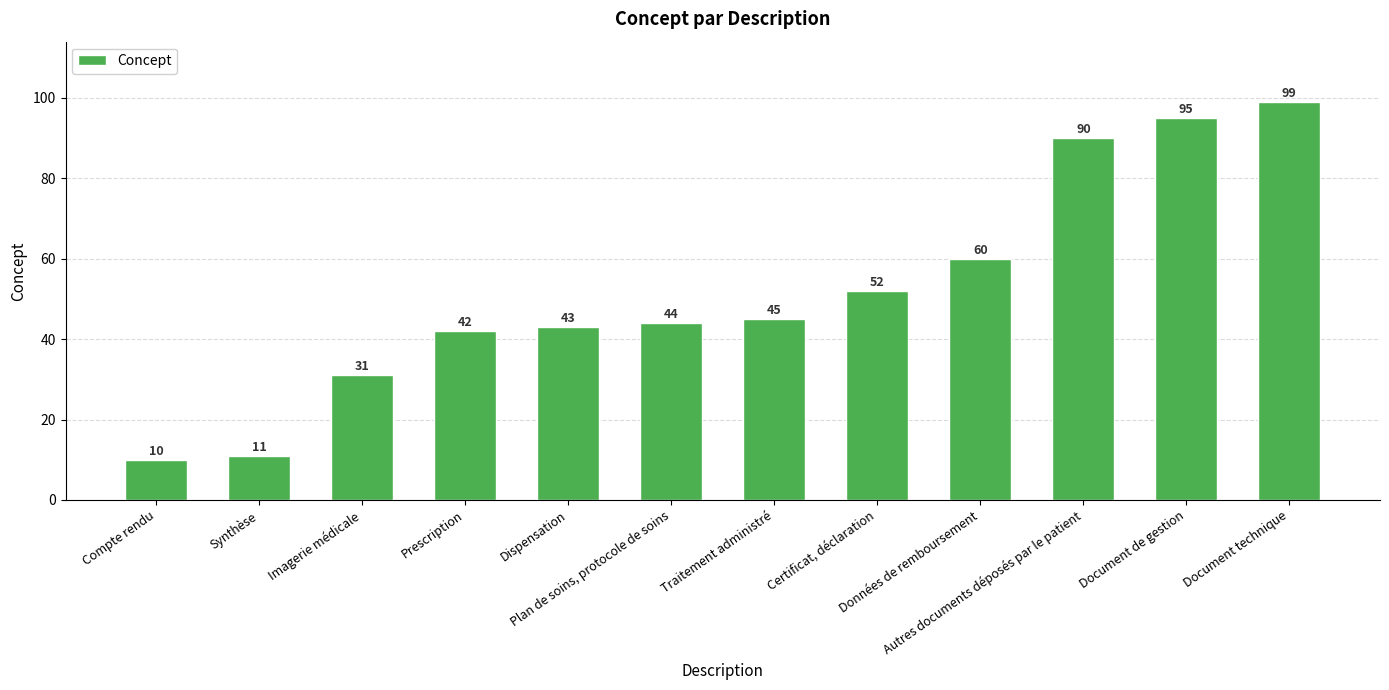

True or false: the data shows 25 at Données de remboursement.

False